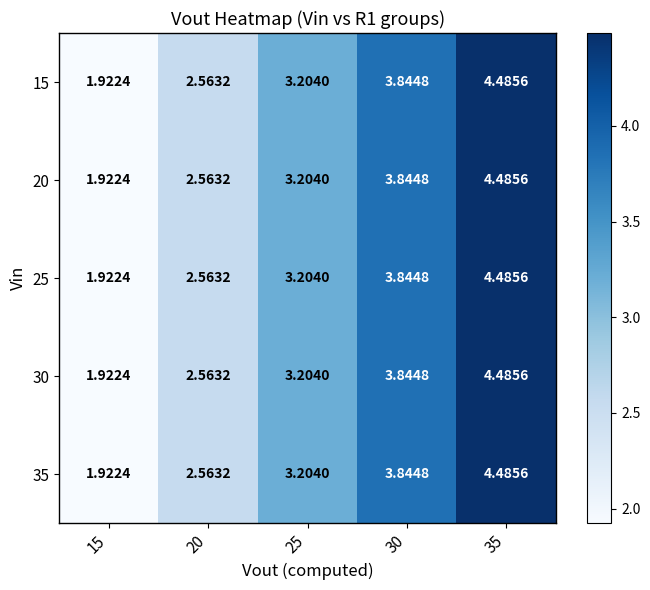

Reading left to right, transcribe all the data shown in this chart.

15: 15=1.9	20=2.6	25=3.2	30=3.8	35=4.5
20: 15=1.9	20=2.6	25=3.2	30=3.8	35=4.5
25: 15=1.9	20=2.6	25=3.2	30=3.8	35=4.5
30: 15=1.9	20=2.6	25=3.2	30=3.8	35=4.5
35: 15=1.9	20=2.6	25=3.2	30=3.8	35=4.5